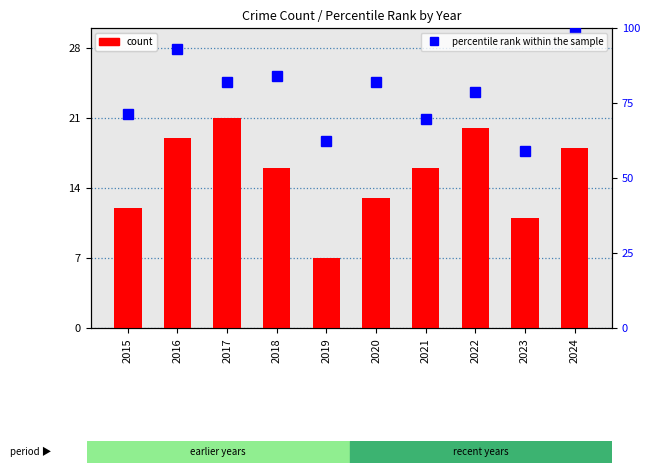

What are all the series names shown in the legend?

count, percentile rank within the sample